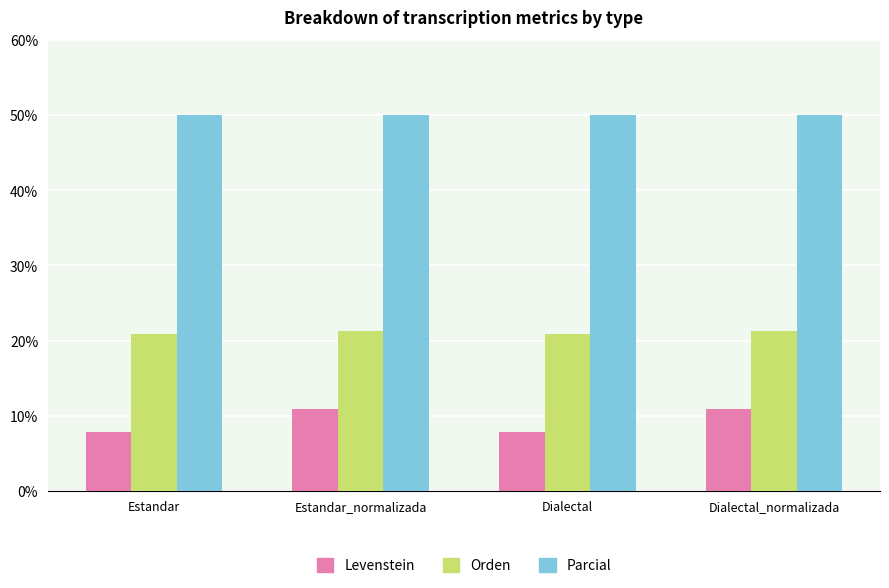

Which series has the largest total across all categories?

Parcial